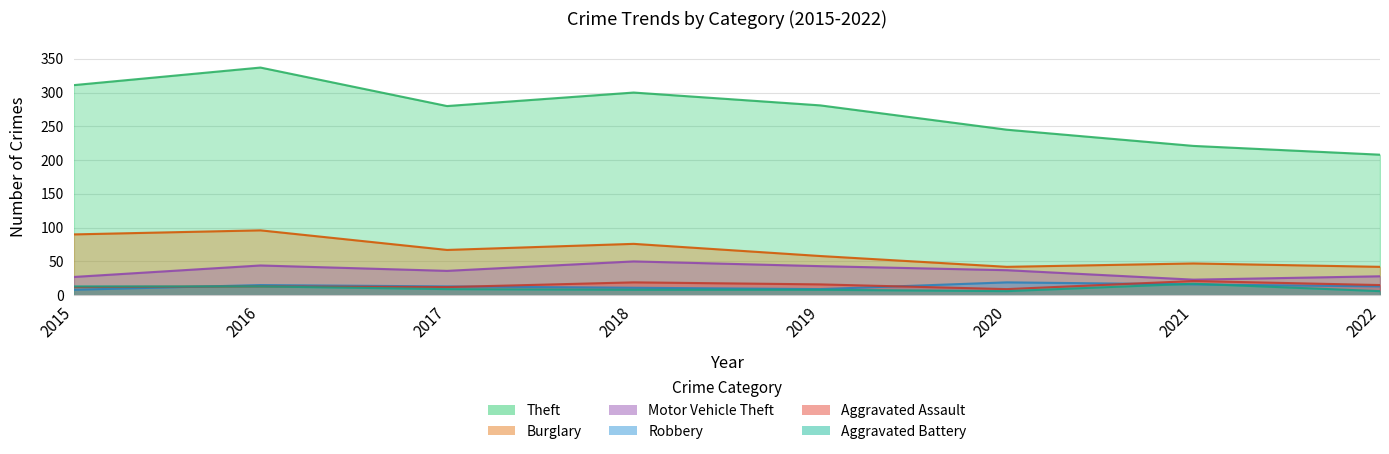

Where is Aggravated Assault nearest to the value 15?

2022